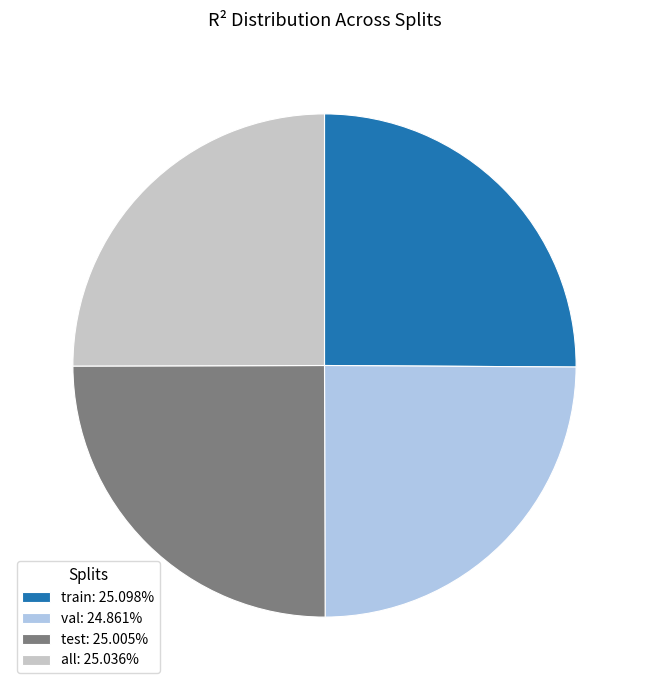

Is test: 25.005% the majority of the pie?

No